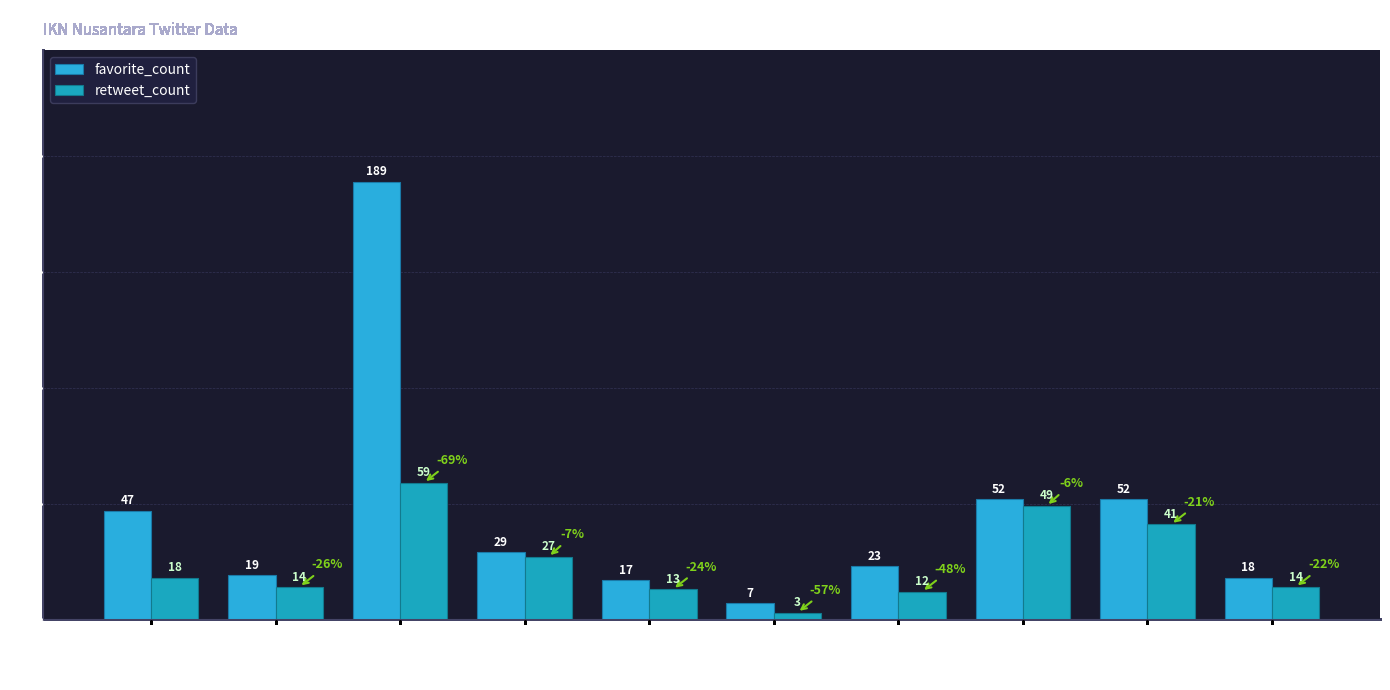

At which label does favorite_count first exceed 29?

heniunique